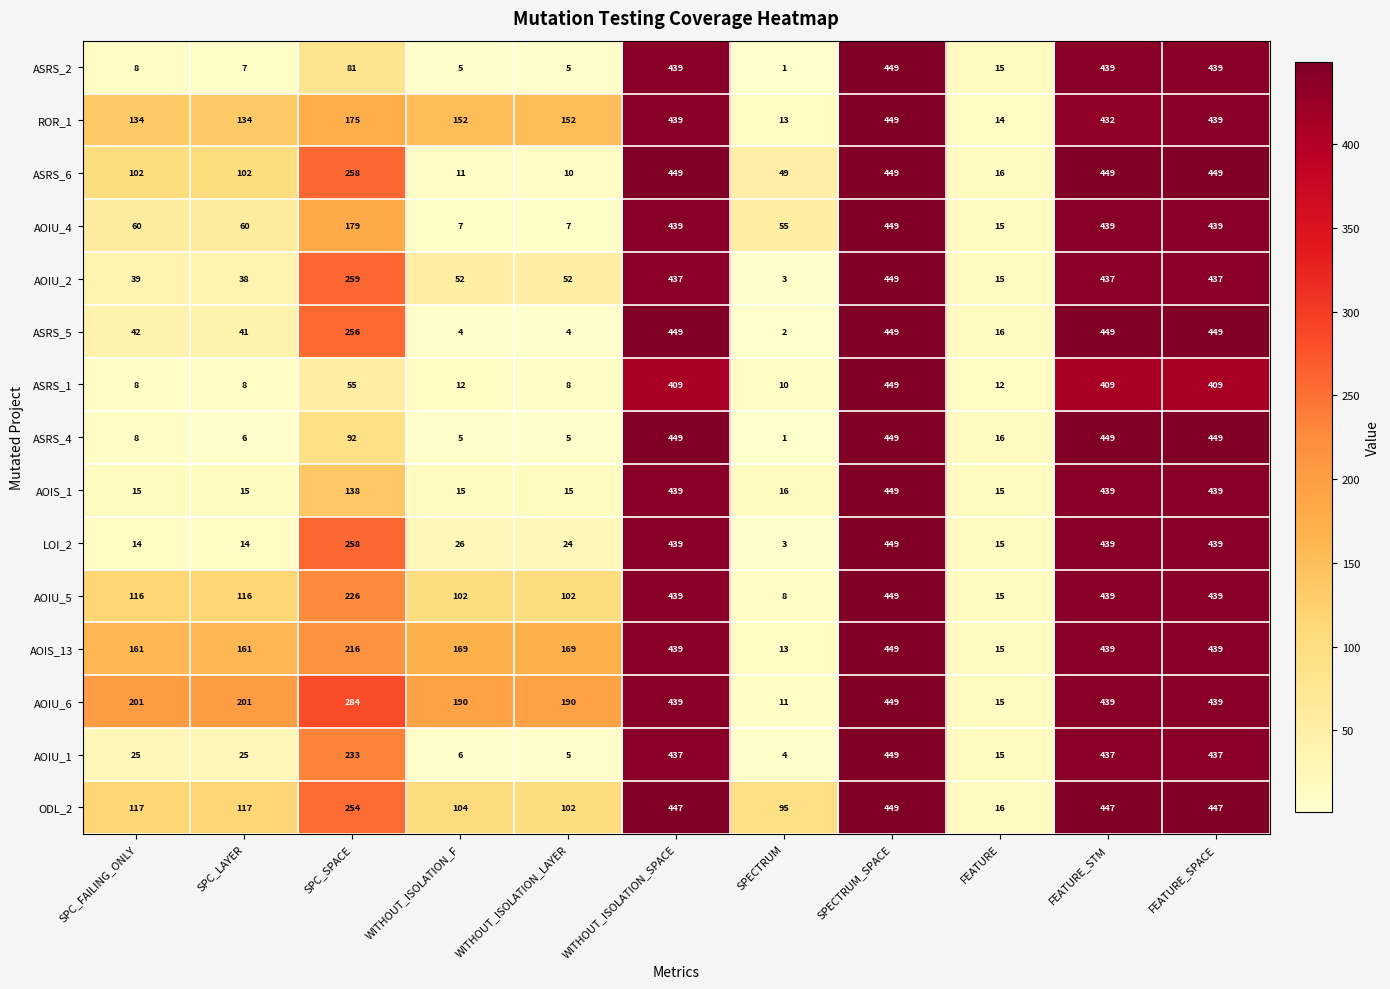

Between WITHOUT_ISOLATION_F and WITHOUT_ISOLATION_SPACE, which series saw the biggest shift?

ASRS_5